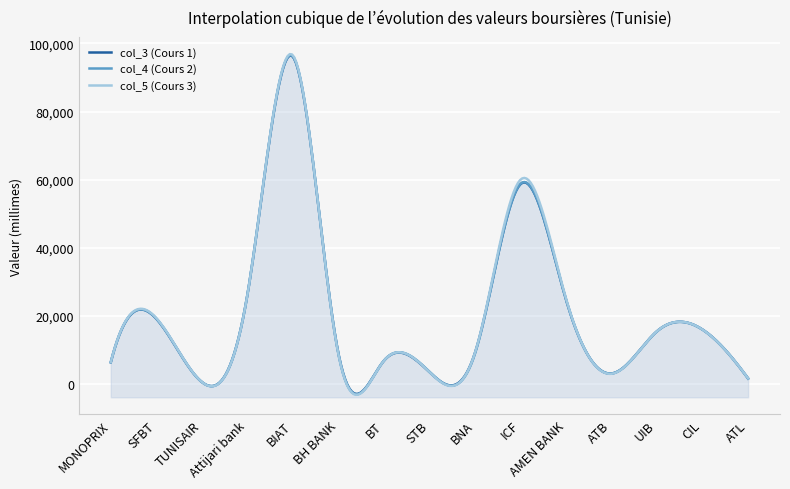

Rank the categories by col_4 (Cours 2) value from highest to lowest.

BIAT, ICF, Attijari bank, AMEN BANK, SFBT, CIL, UIB, BNA, BH BANK, BT, MONOPRIX, STB, ATB, ATL, TUNISAIR